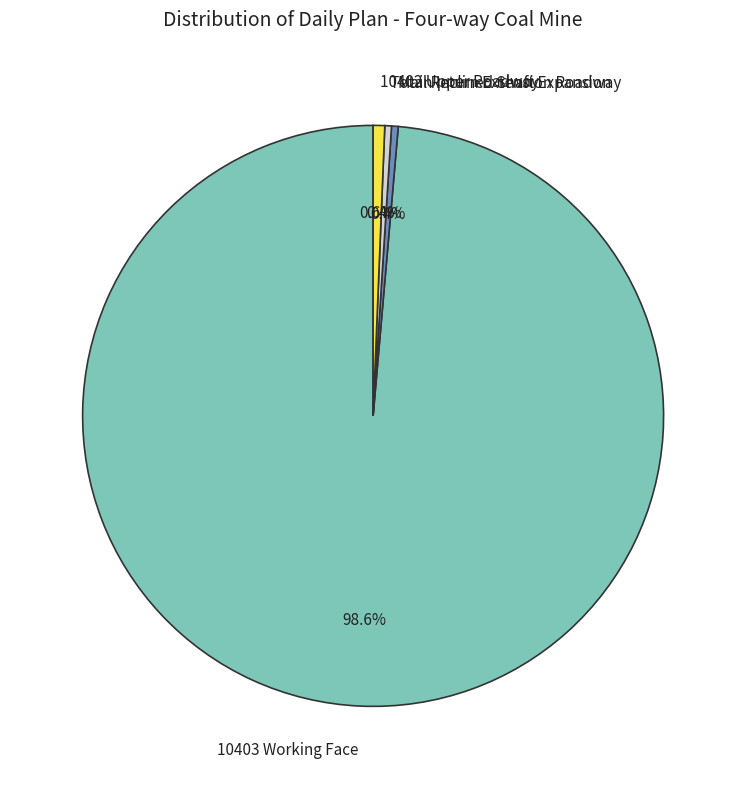

Is there any slice that represents more than half of the pie?

Yes